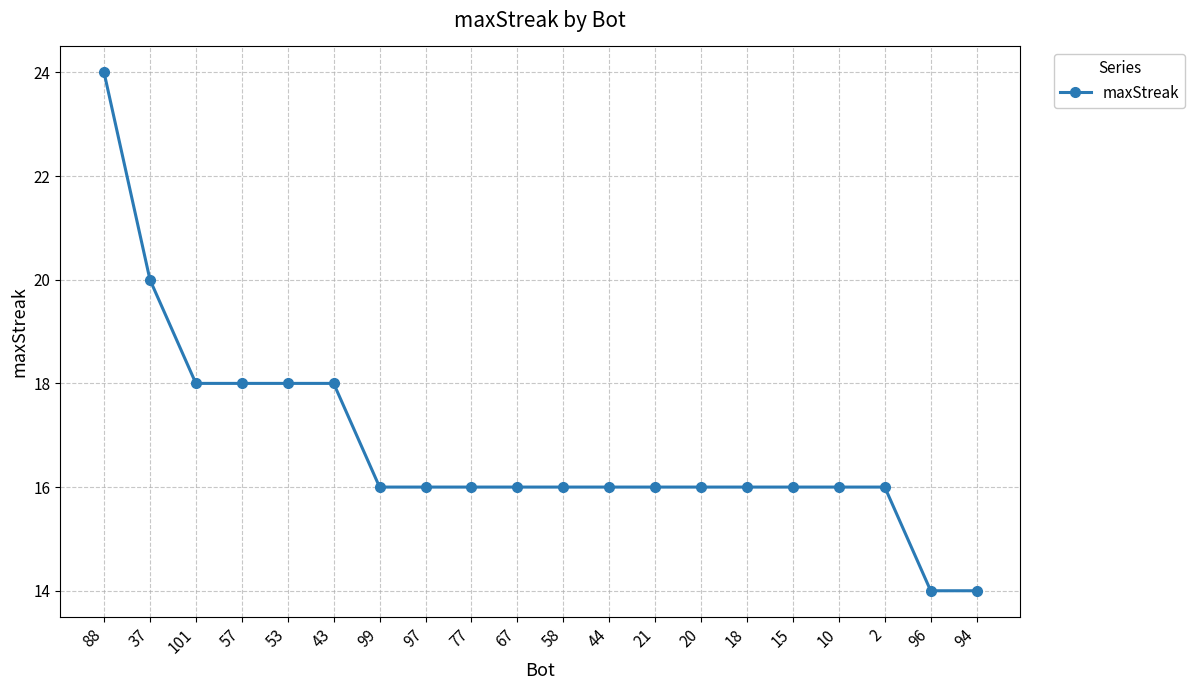

True or false: the data shows 16 at 97.

True